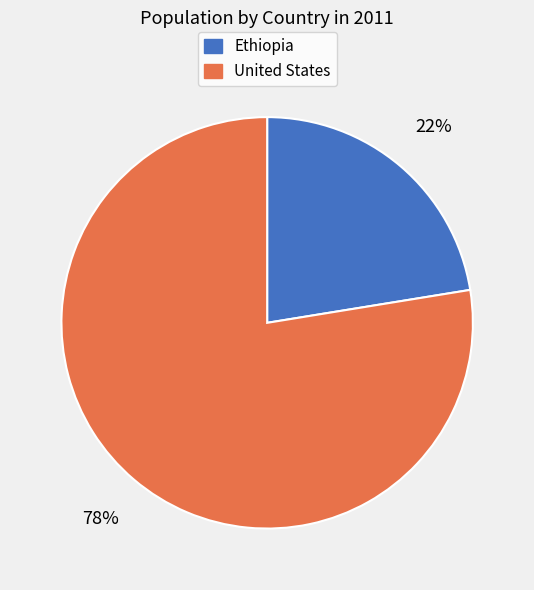

The Ethiopia slice represents 36% of the pie. True or false?

False